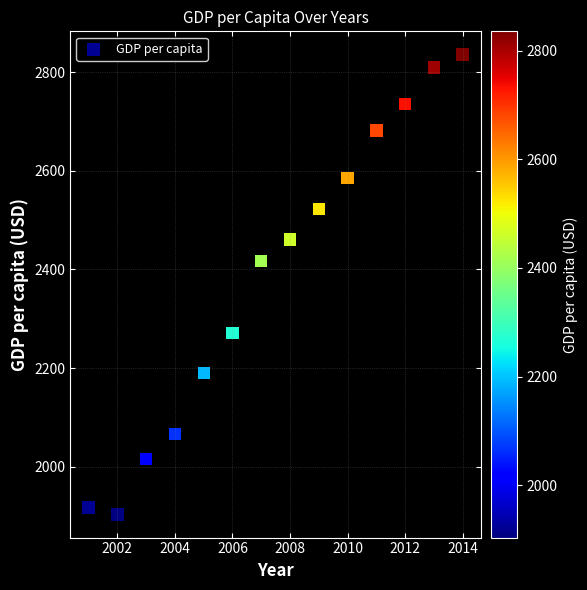

What is the range of X values (max minus min)?

13.0